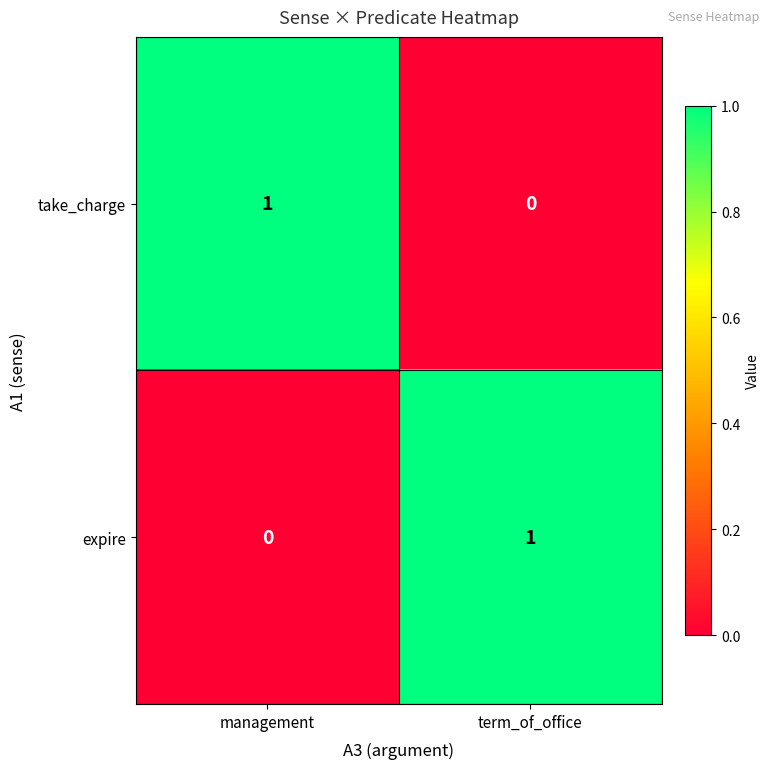

How many distinct data groups are displayed?

2